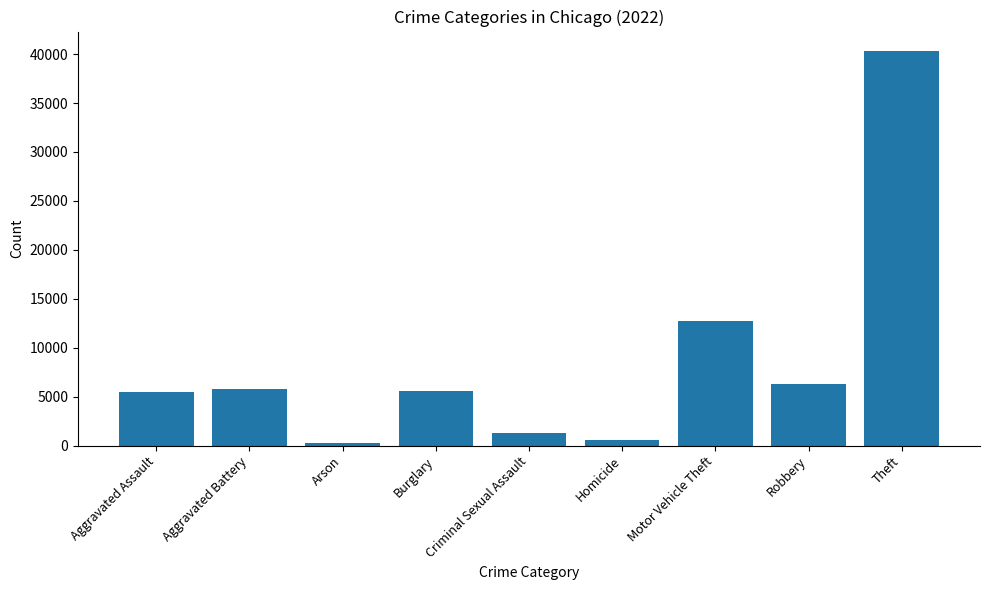

What is the difference between the maximum and minimum values?

39969